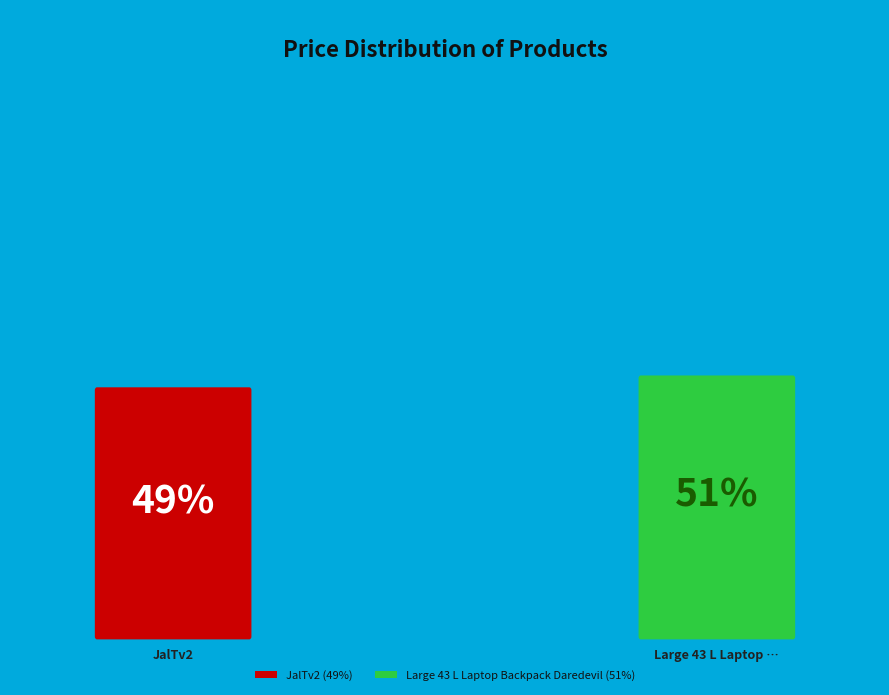

To the nearest percent, what percentage of the pie is Large 43 L Laptop Backpack Daredevil?

51%